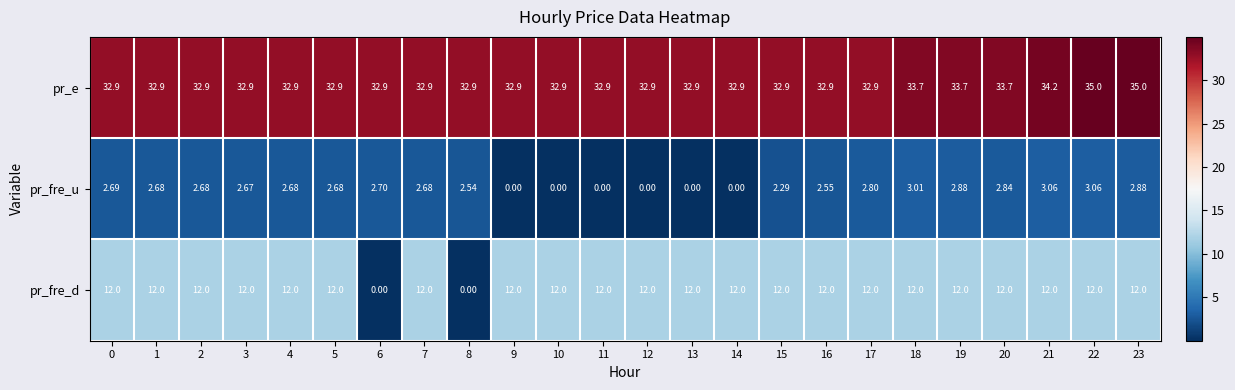

At 3, list the series in order from largest to smallest.

pr_e, pr_fre_d, pr_fre_u